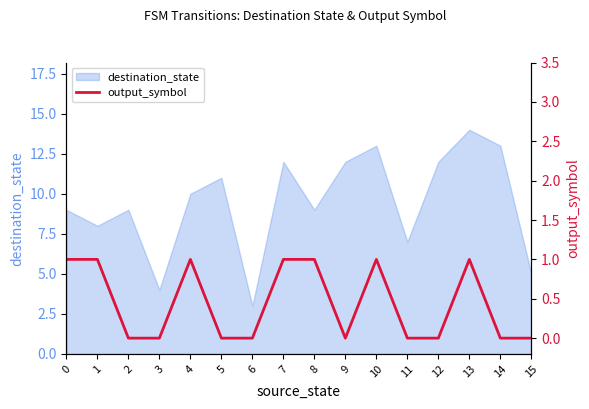

How many interior local peaks (higher than both neighbors) does the data have?

3